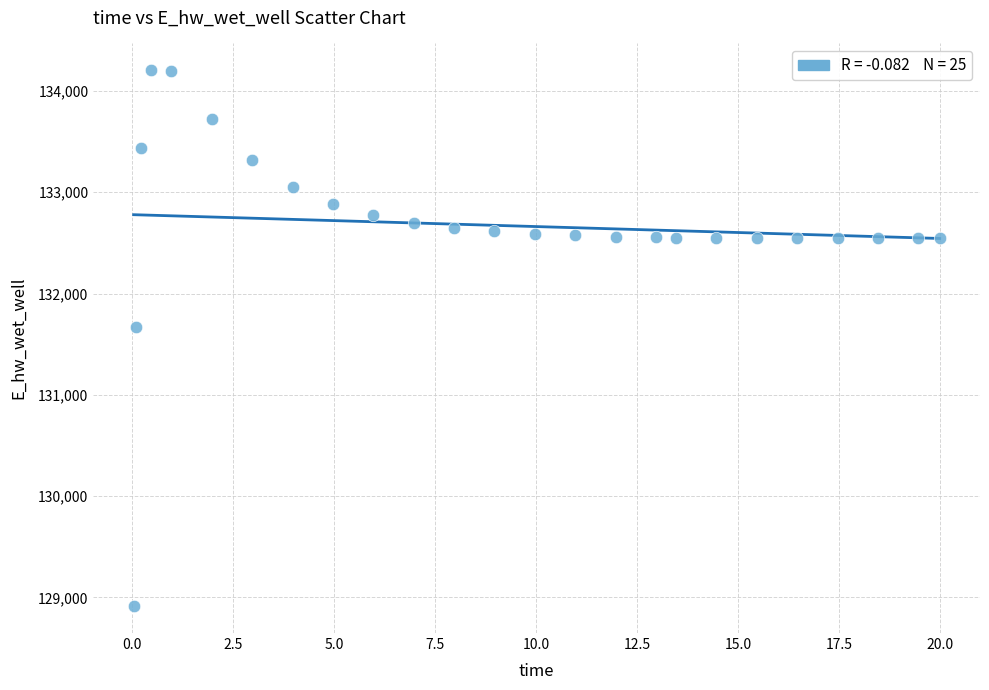

What Y value in the scatter plot is closest to 131558?

131673.1